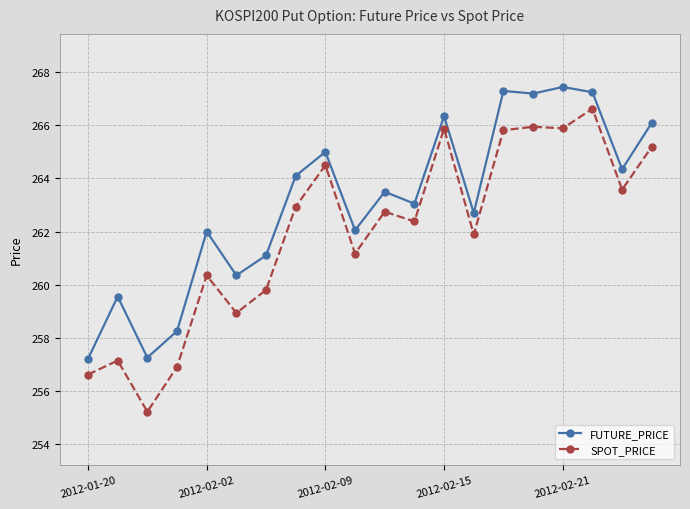

Which series has the largest total across all categories?

FUTURE_PRICE